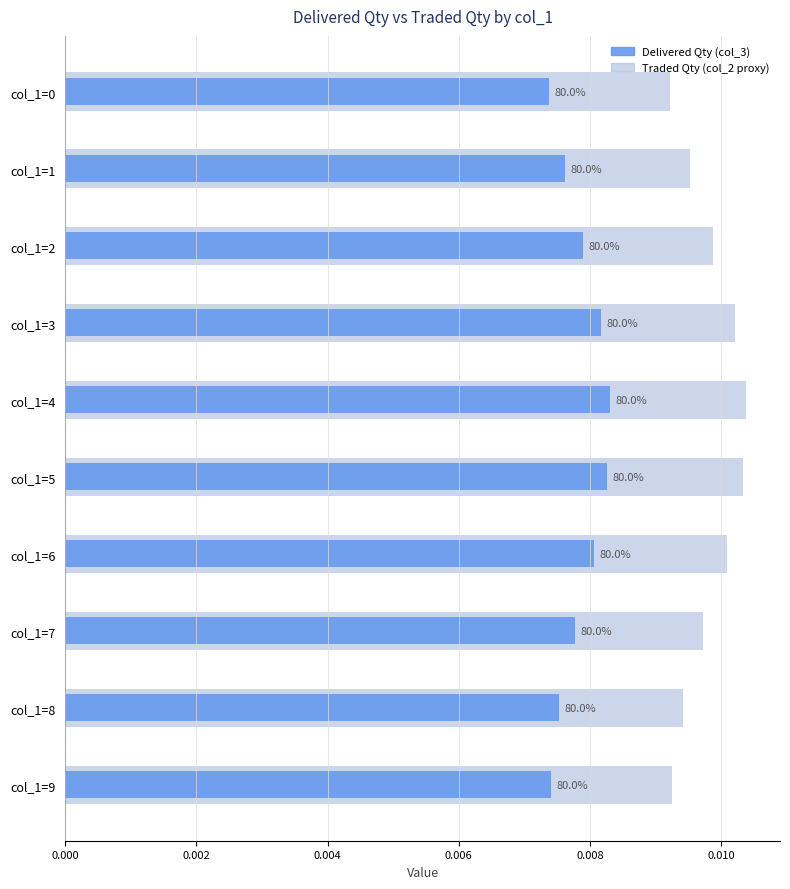

Which series has the largest range (max minus min)?

Traded Qty (col_2 proxy)